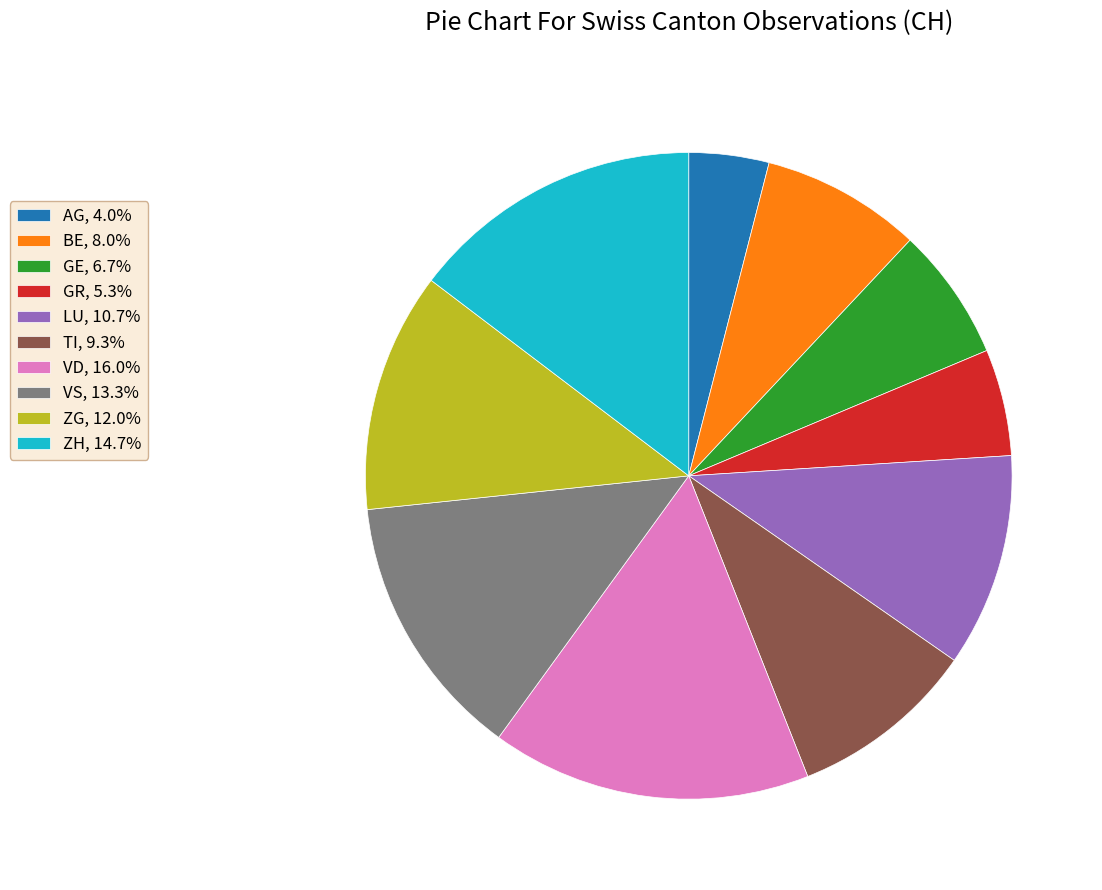

Is there a majority slice in this chart?

No